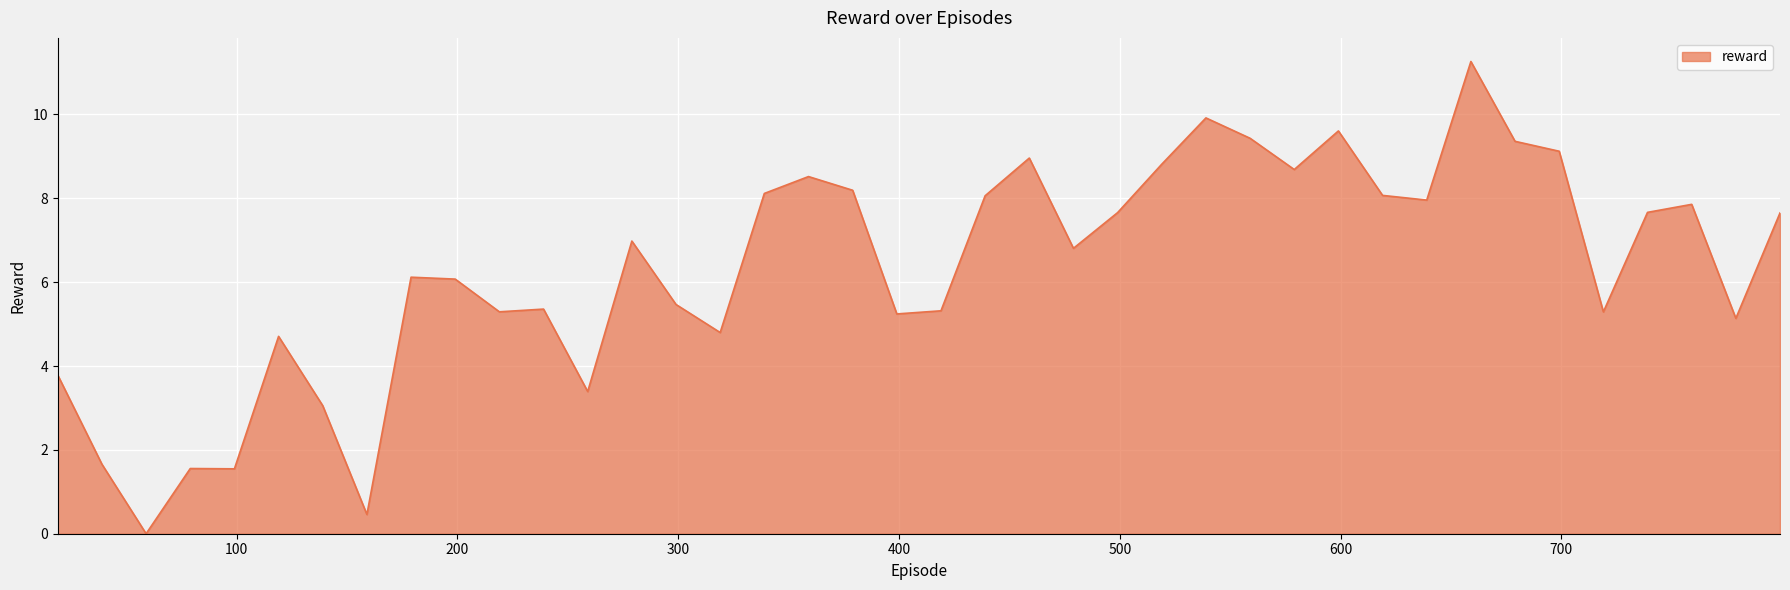

What is the difference between the maximum and minimum values?

11.3